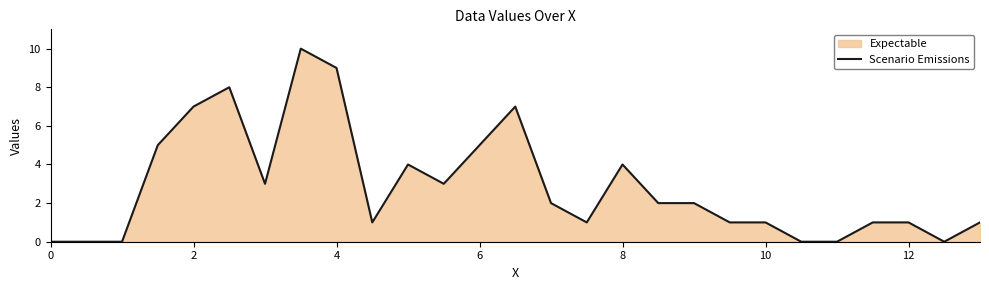

What is the difference between the maximum and second lowest values?

10